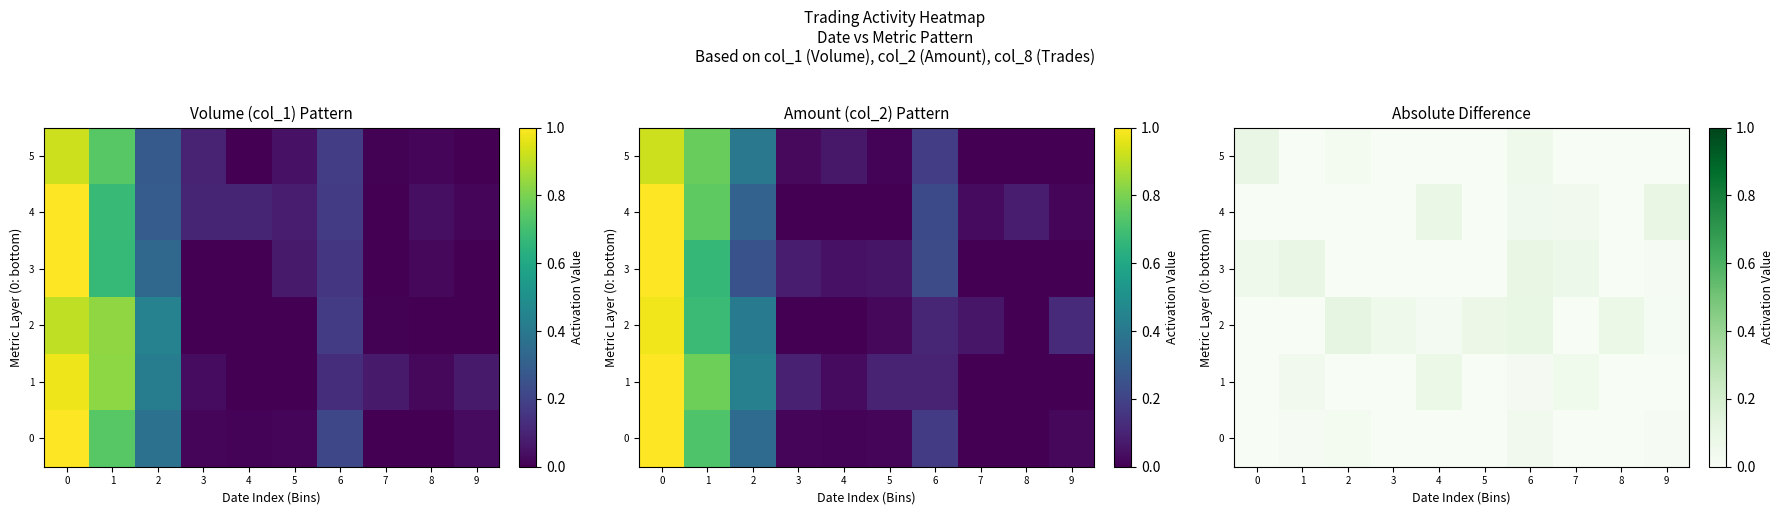

How many positive values does the 1 series have?

5